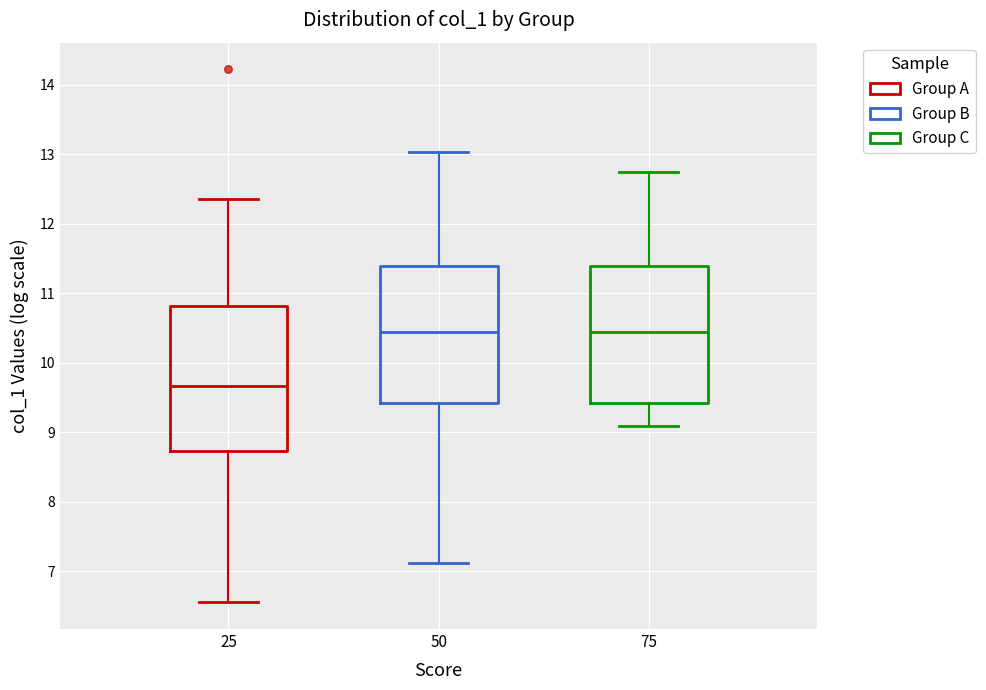

Reading left to right, read every box against the y-axis: the position of its median line, the range the box covers, and the ends of its whiskers. The values are not printed on the chart, so give them approximately, as read against the axis.

25: median 9.7, box 8.7 to 10.8, whiskers 6.6 to 12.4
50: median 10.5, box 9.4 to 11.4, whiskers 7.1 to 13.0
75: median 10.5, box 9.4 to 11.4, whiskers 9.1 to 12.8